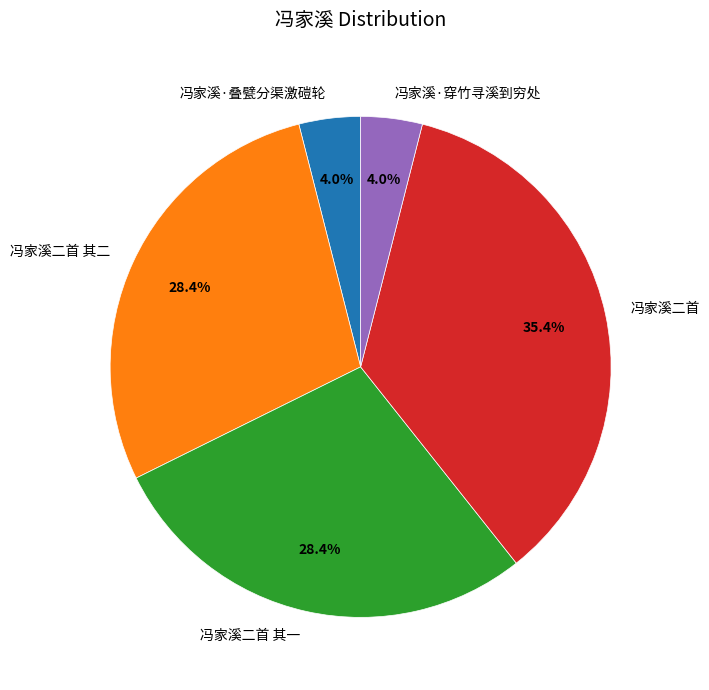

Do 冯家溪·叠甓分渠激磑轮 and 冯家溪二首 其一 together represent more than half of the pie?

No